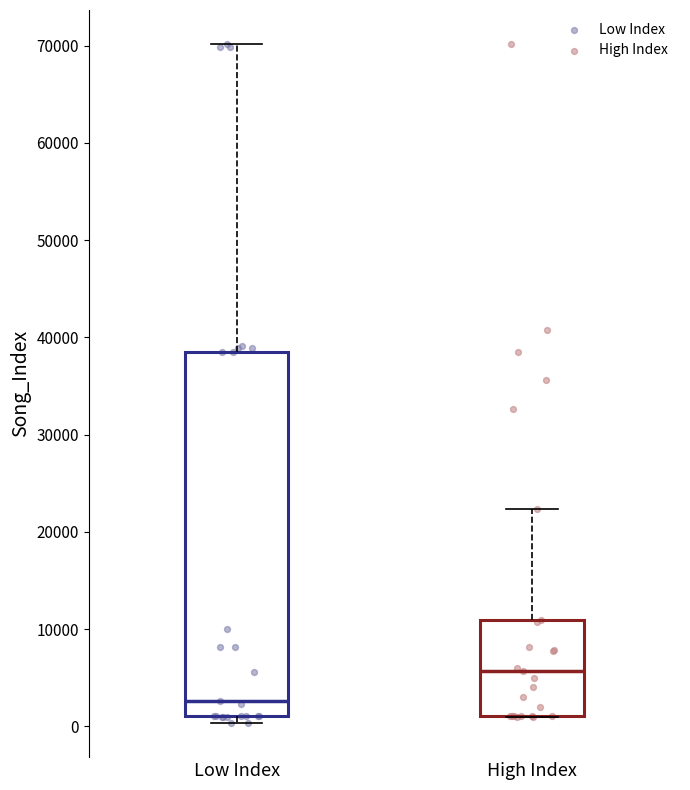

Which box's median line is the highest?

High Index